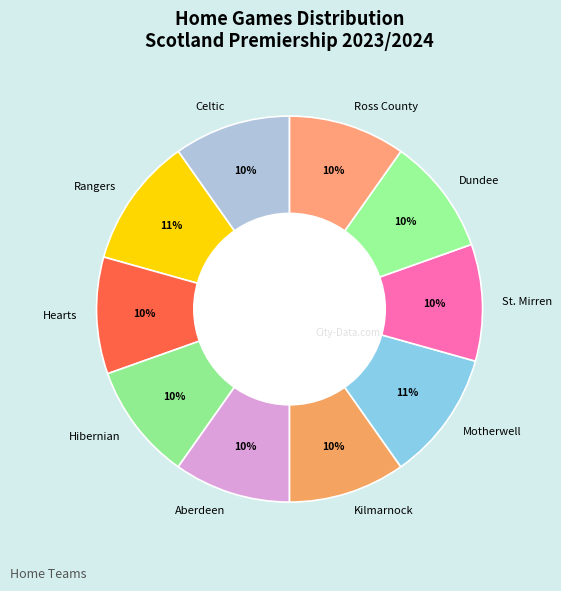

Does any single category account for the majority?

No